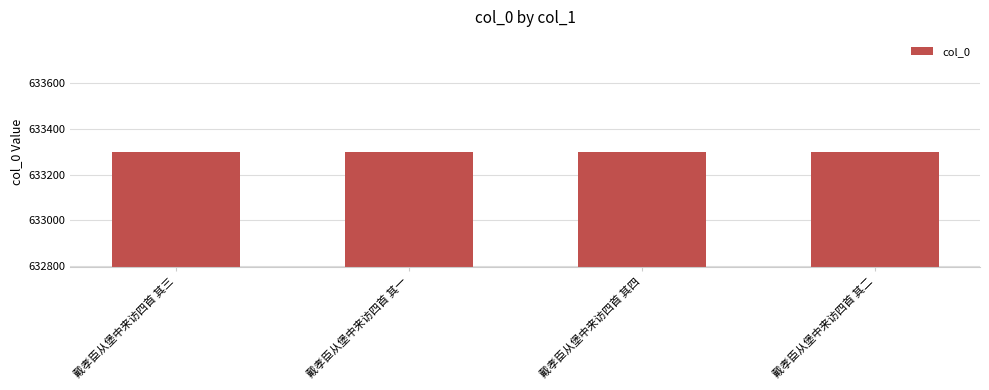

What is the sum of all values?

2533190